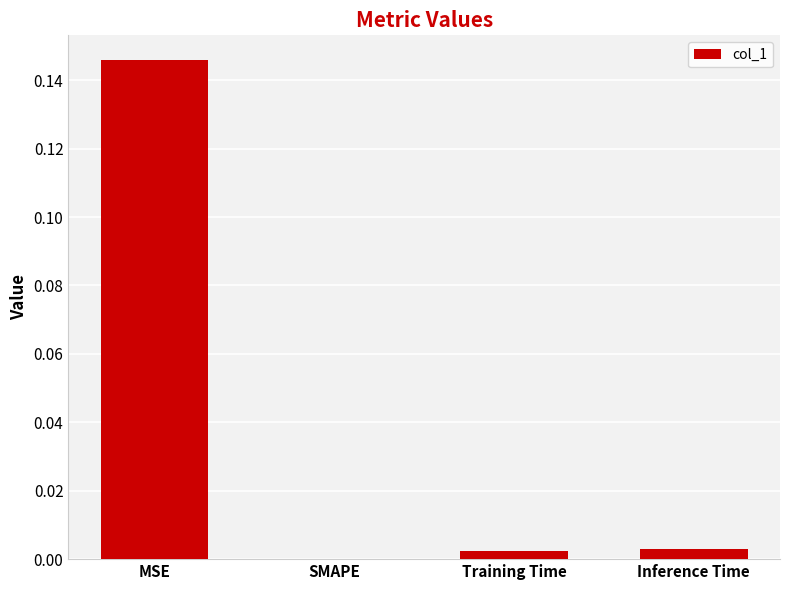

At which category does the chart reach its peak across all series?

MSE